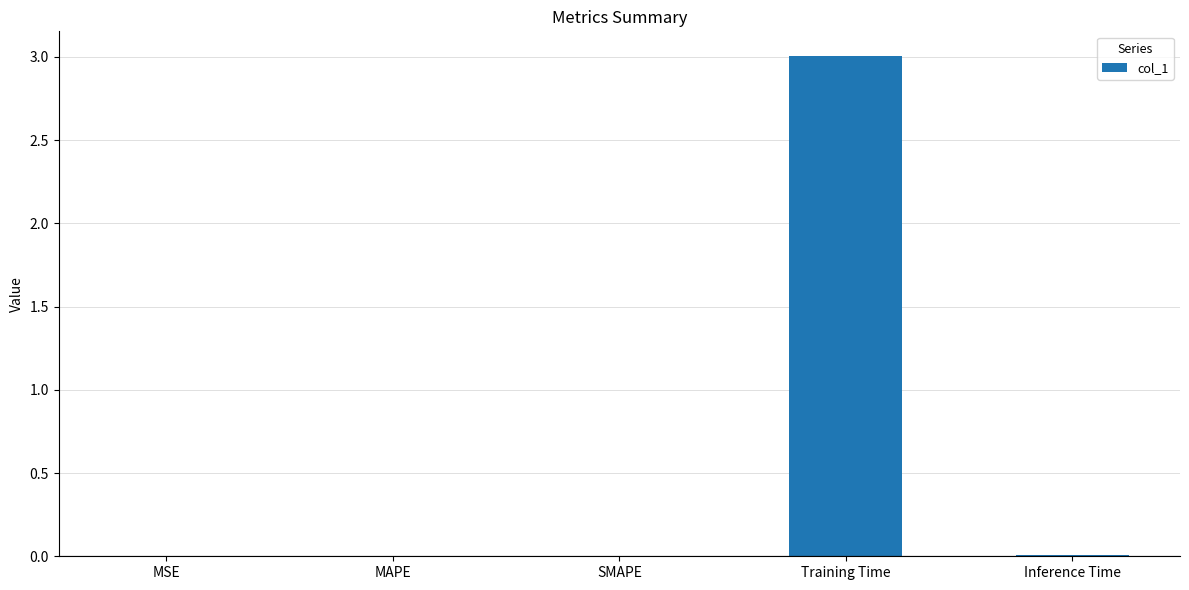

The chart shows a value of 0.0 at MAPE. True or false?

True